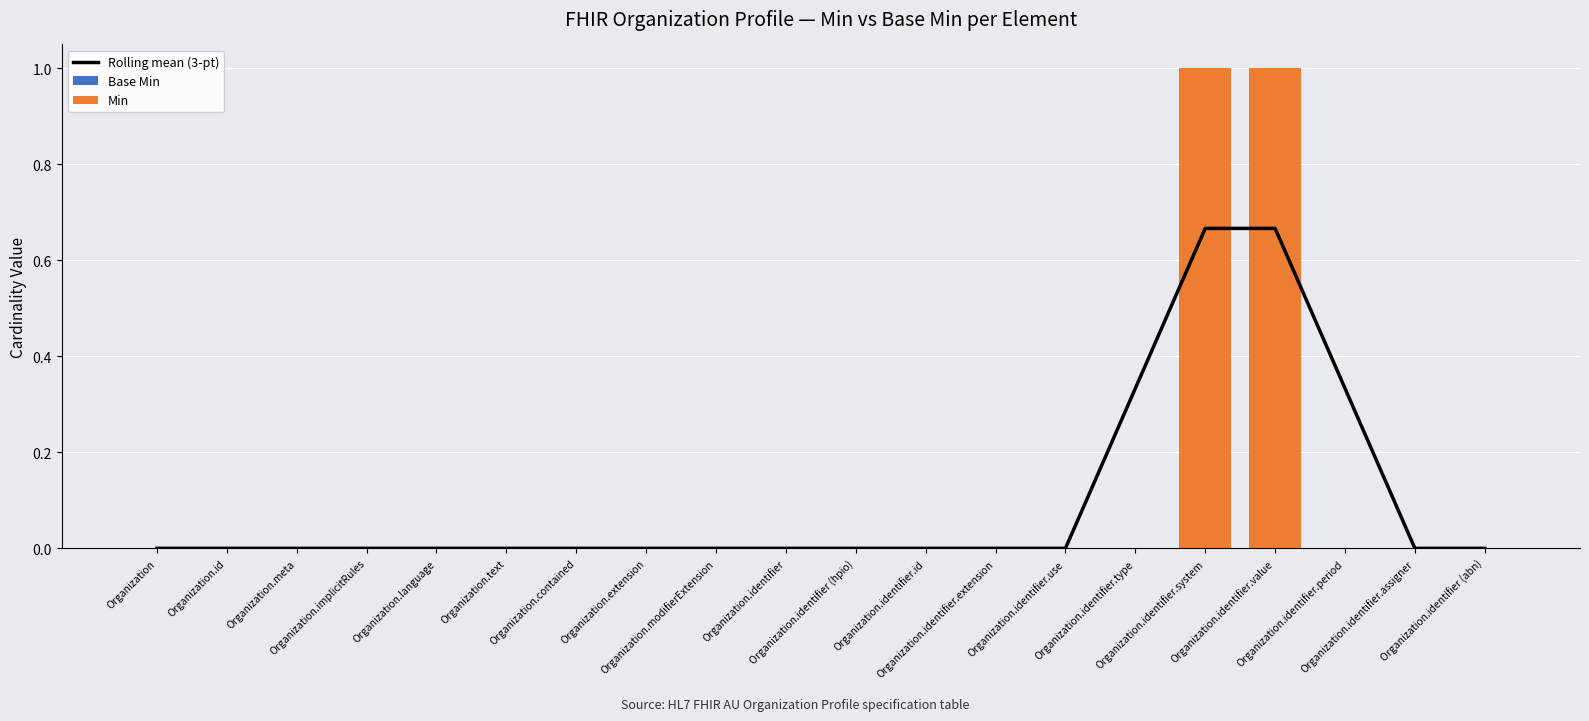

What are all the series names shown in the legend?

Rolling mean (3-pt), Base Min, Min